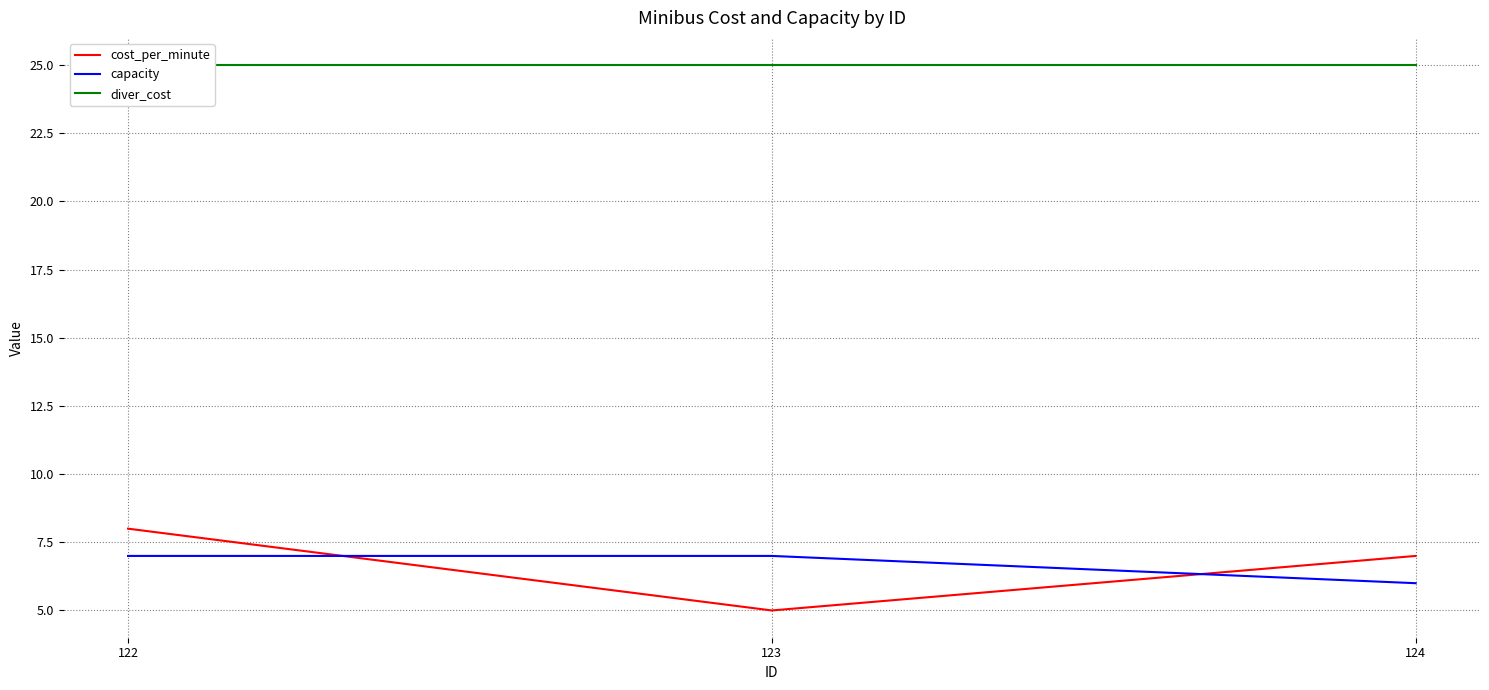

Which series has the largest range (max minus min)?

cost_per_minute